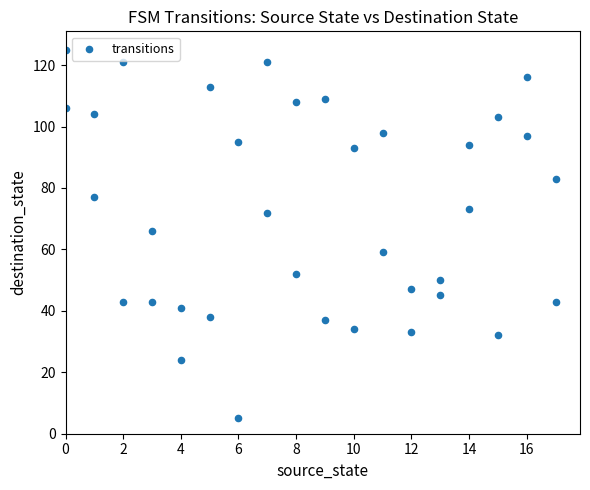

What is the range of X values (max minus min)?

17